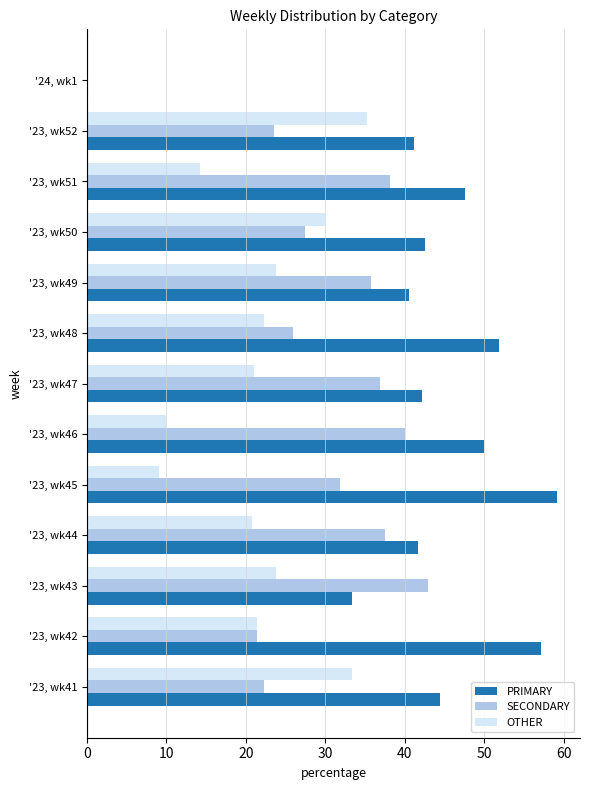

Which category has the highest value across all series?

'23, wk45